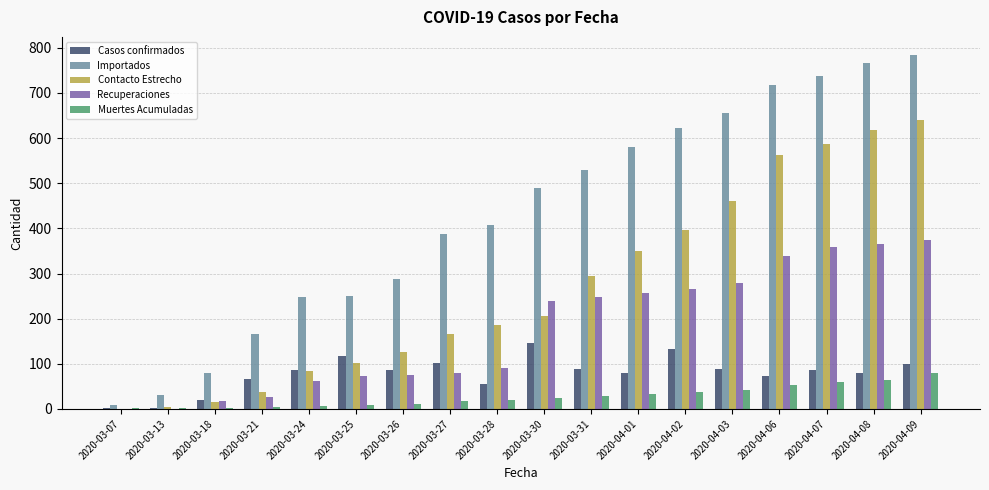

What is the maximum value shown in the chart?

785